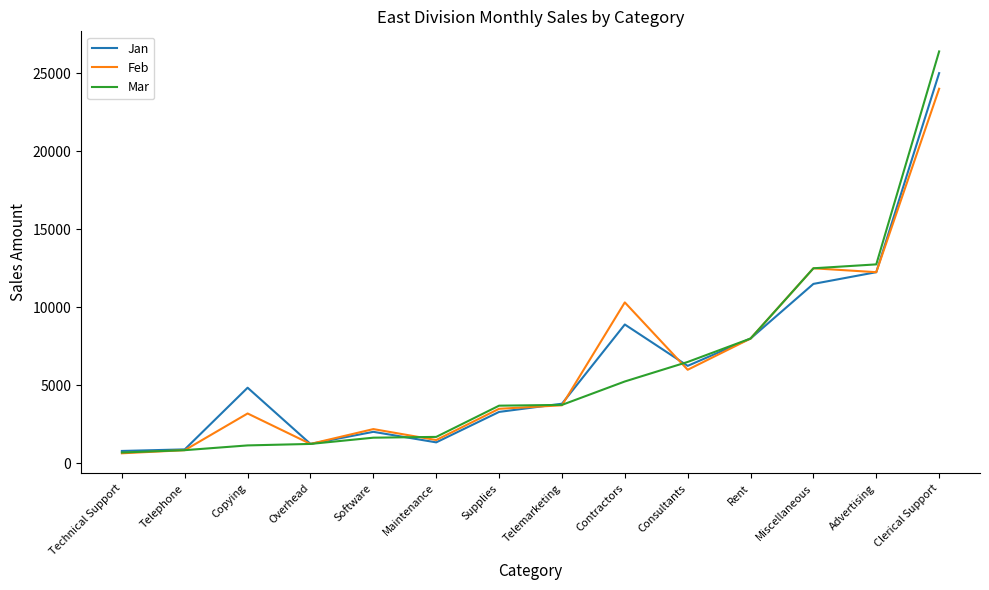

Does the chart have visible grid lines?

No